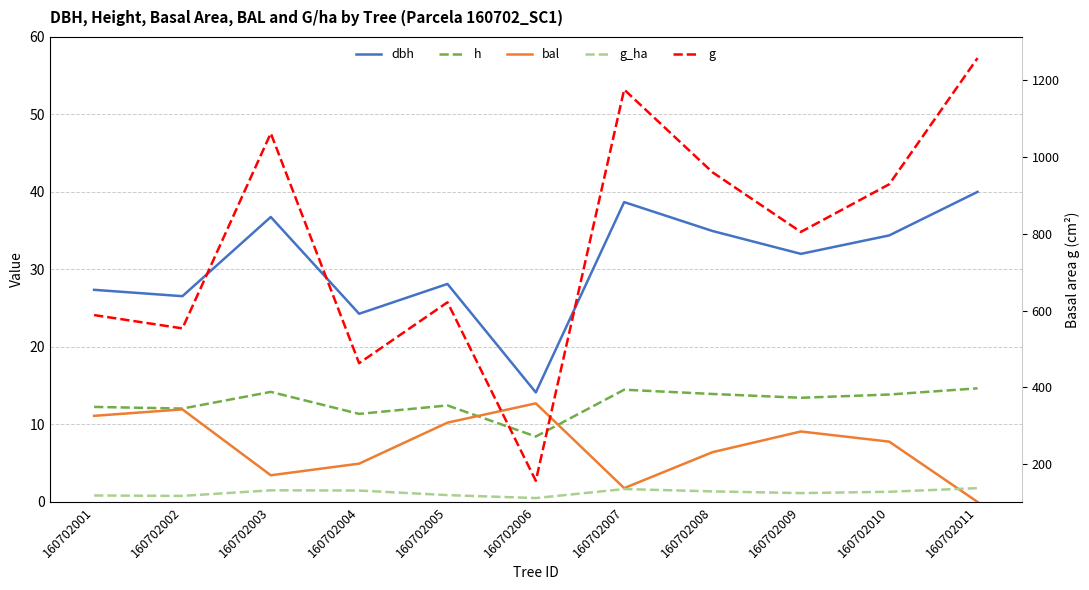

What is the greatest value displayed?

1257.5